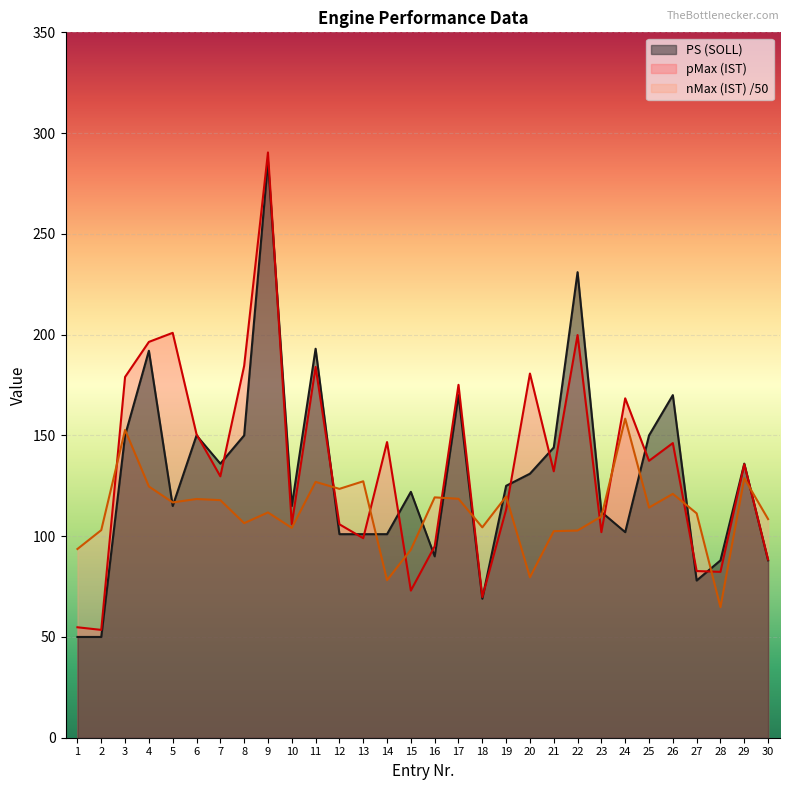

Between 16 and 21, which series saw the biggest shift?

PS (SOLL)